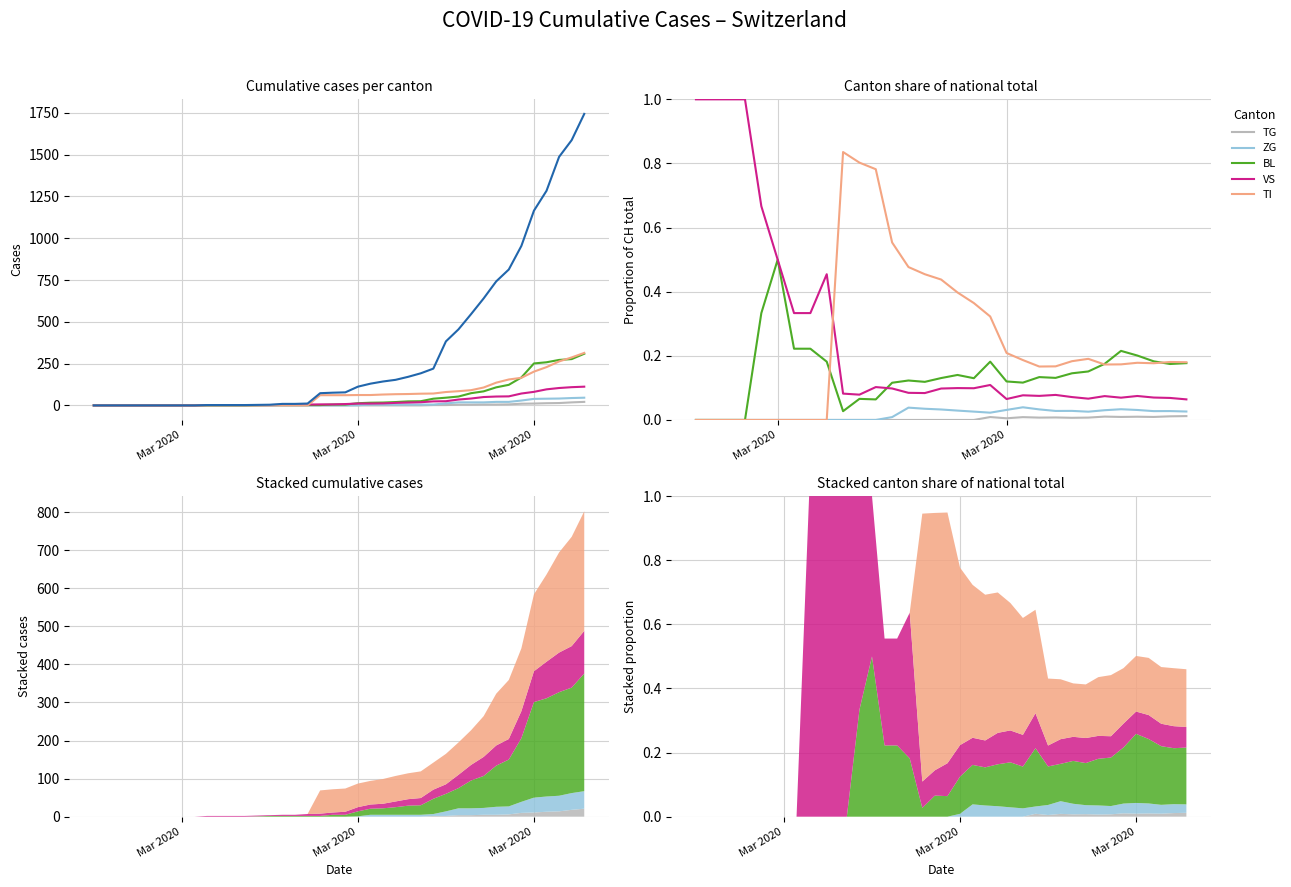

Is this an area chart (filled region under the line)?

No